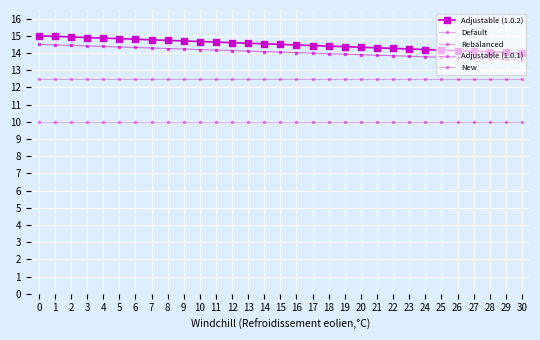

Read the Adjustable (1.0.1) value at 9.

14.2